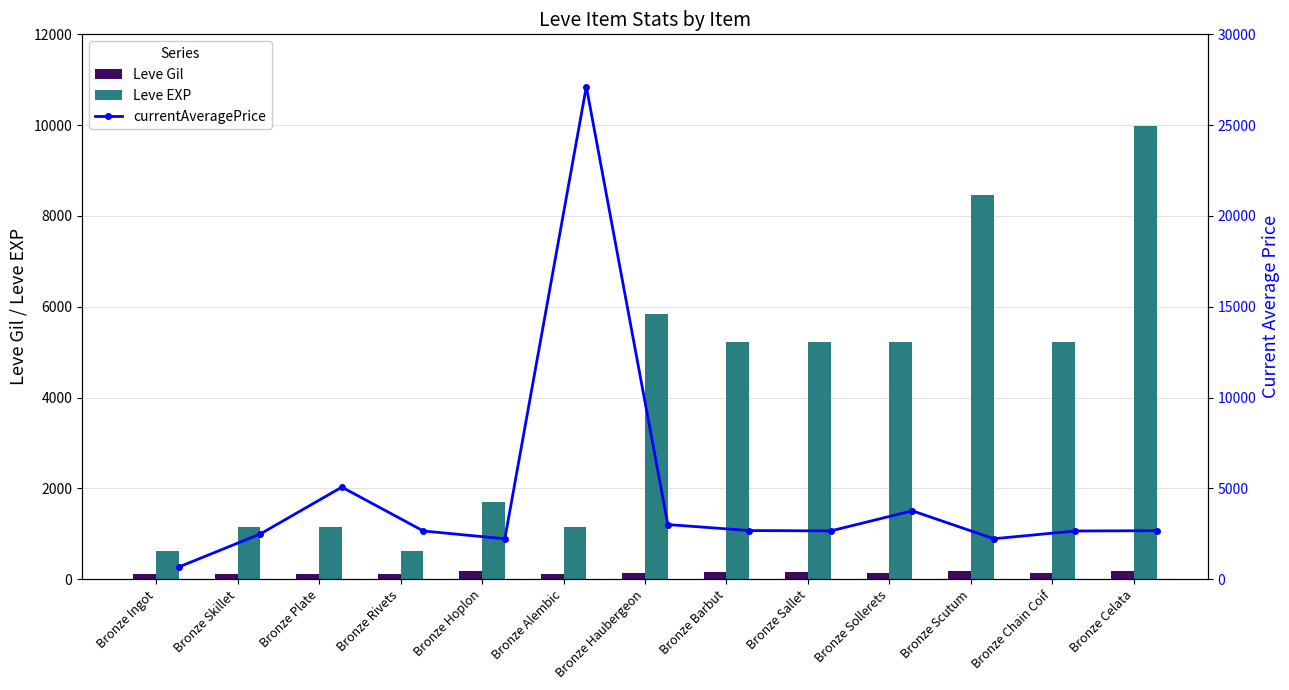

What is the difference between the second highest and minimum values in the Leve EXP series?

7830